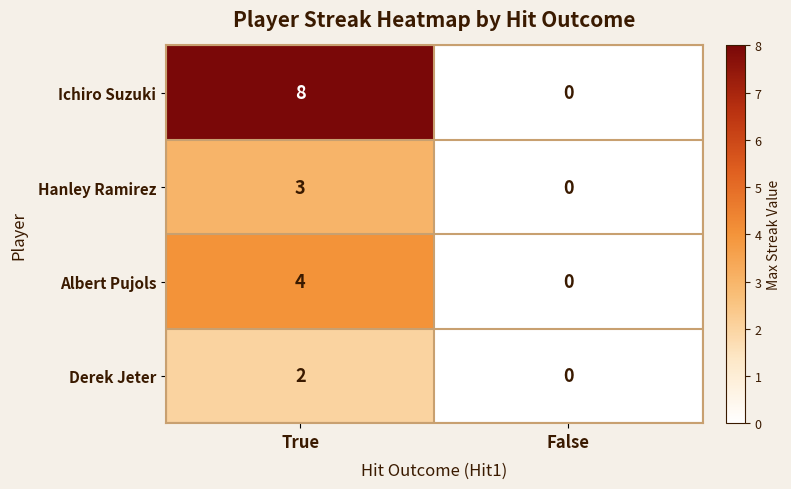

Which series has the largest total across all categories?

Ichiro Suzuki